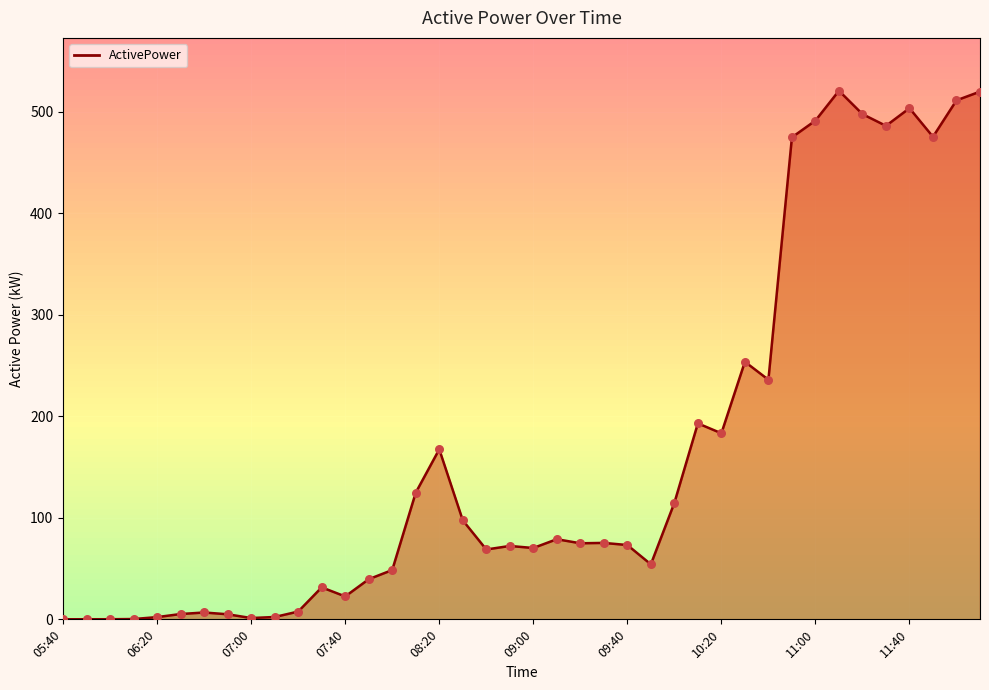

What is the greatest value displayed?

520.9